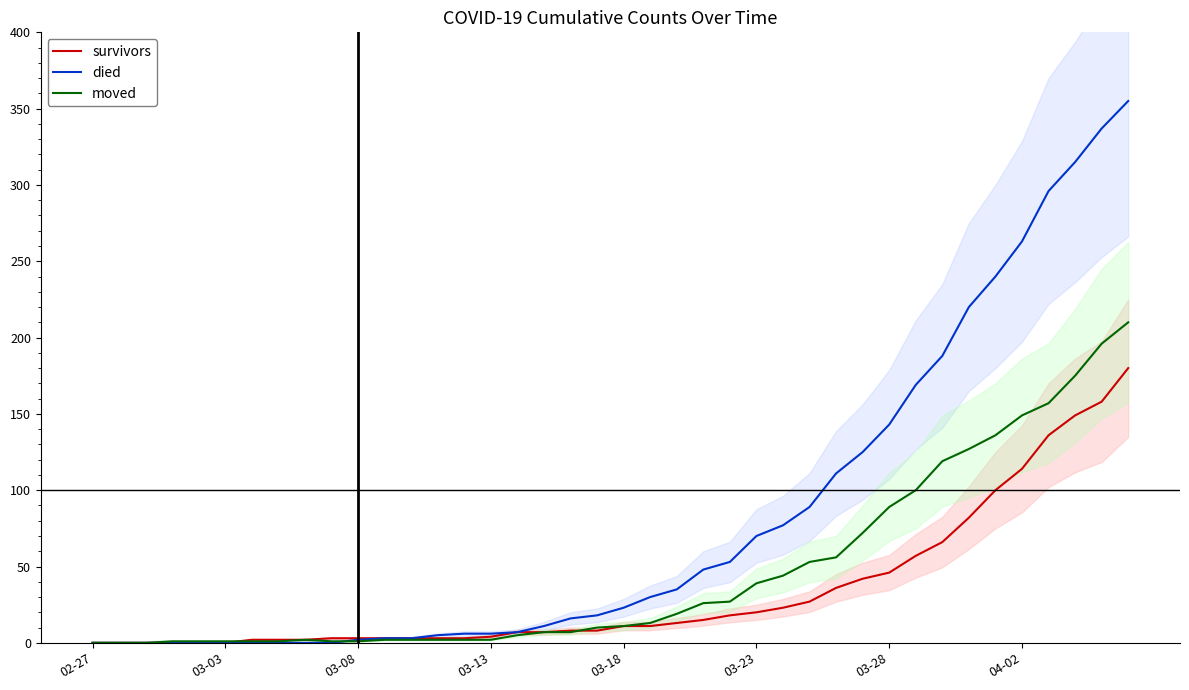

What is the average value of the died series?

82